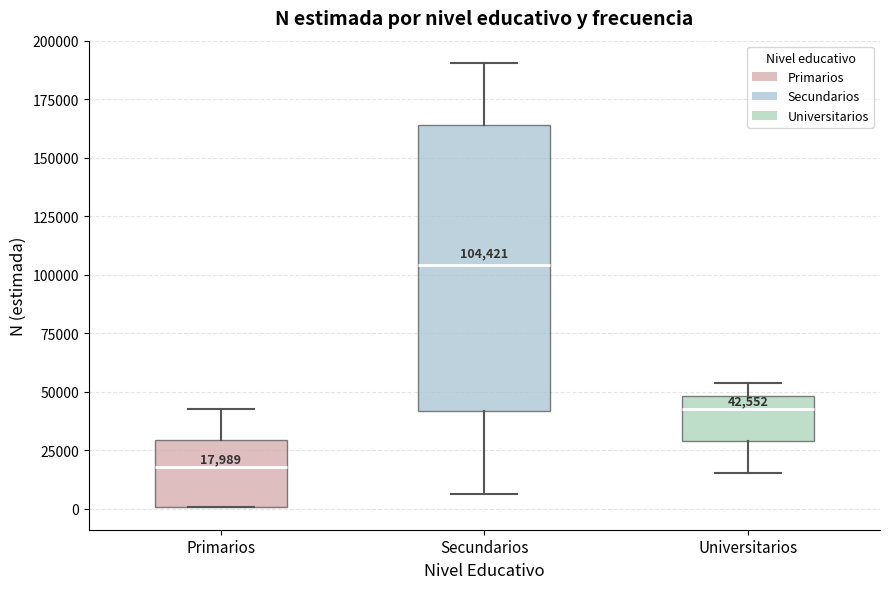

Which box has the highest median line?

Secundarios